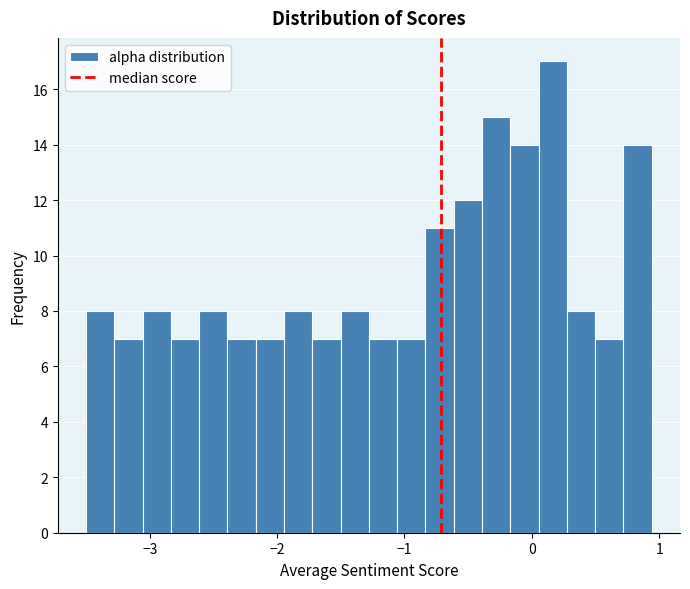

Around what value on the x-axis is the tallest bar? Give the approximate position of its centre, as read against the axis.

0.2